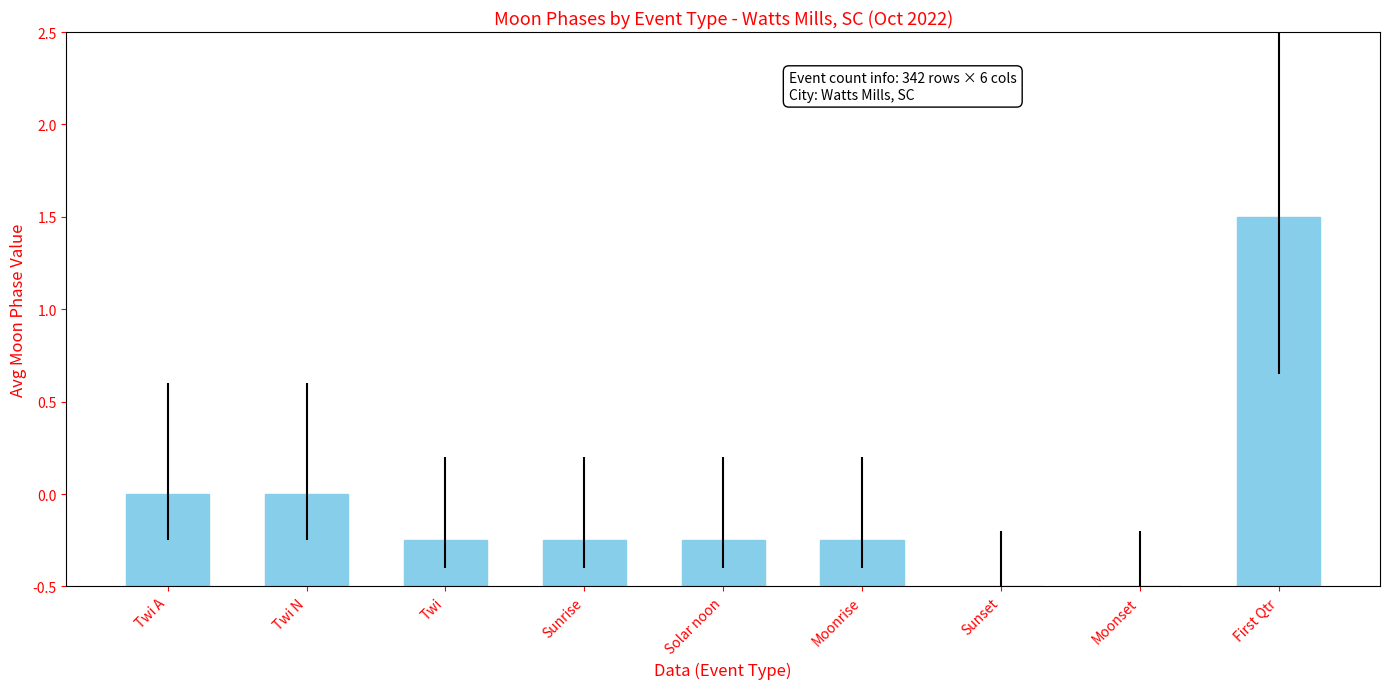

How many bars are there in total?

9